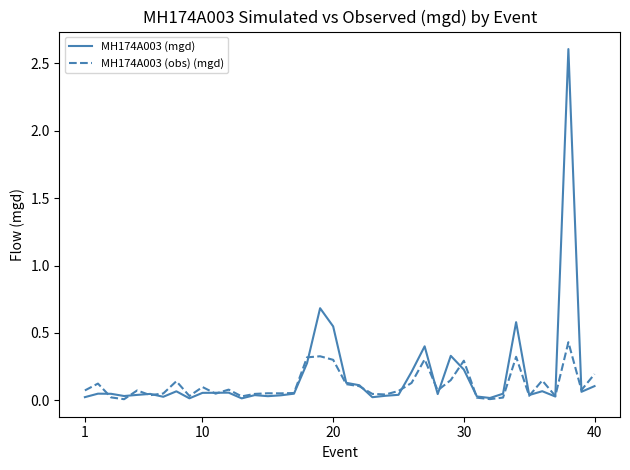

What is the highest value of the MH174A003 (mgd) series?

2.6